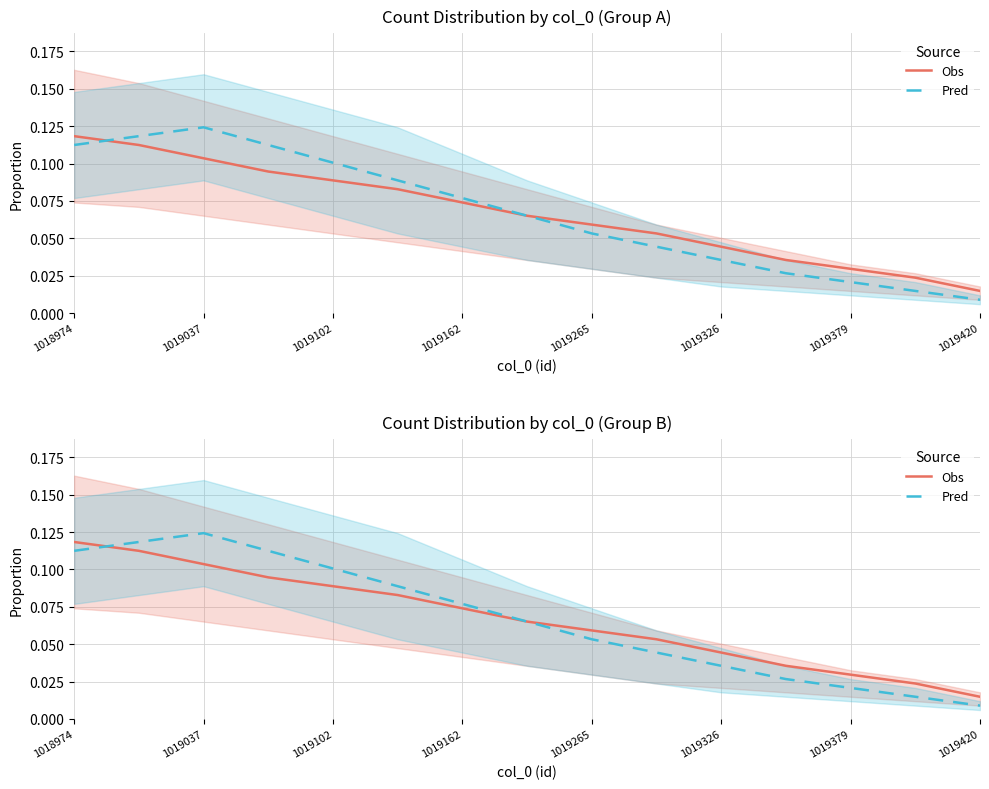

The Obs series shows 0.1 at 1019102. True or false?

True